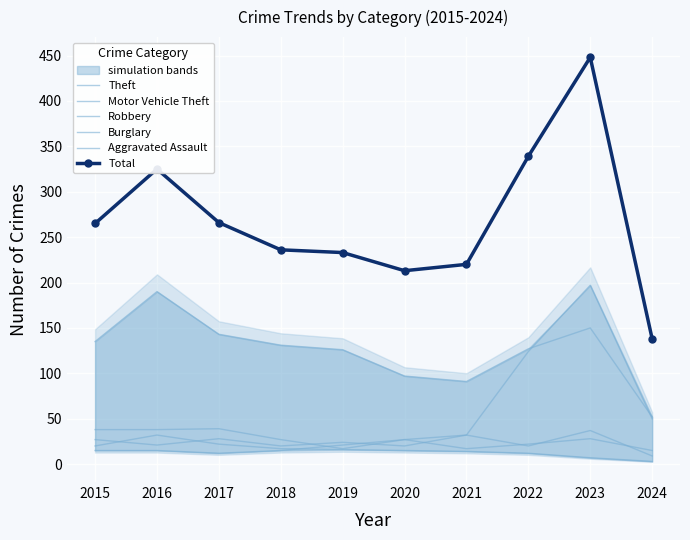

Which label corresponds to the largest value in the chart?

2023